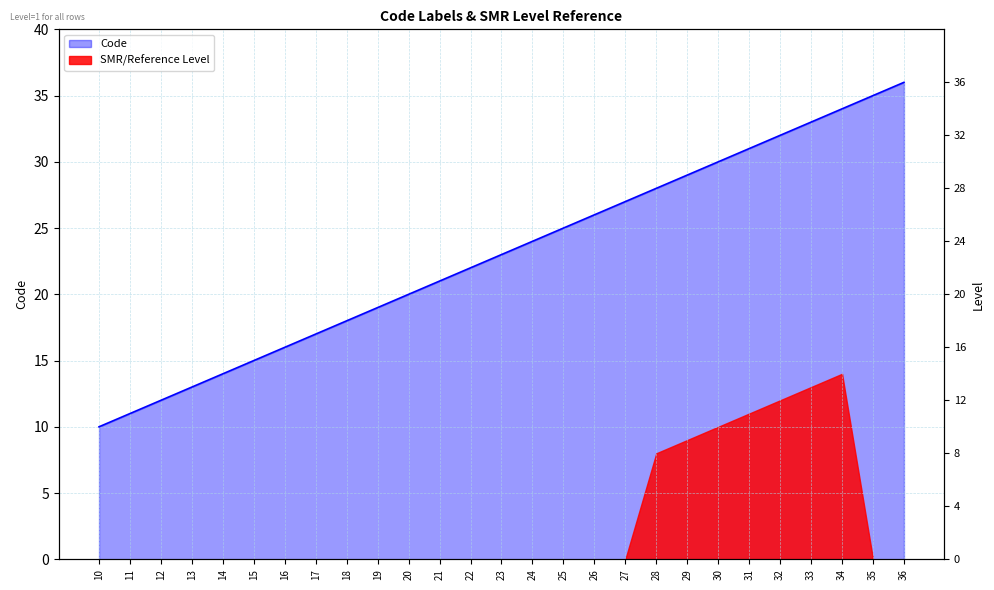

Is it true that the value at 36 is 36?

True